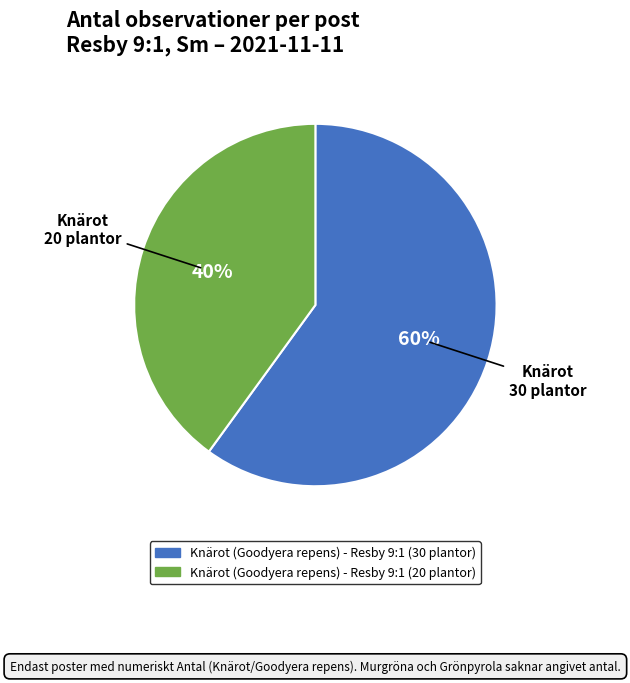

What is the smallest slice in the pie chart?

Knärot (Goodyera repens) - Resby 9:1 (20 plantor)